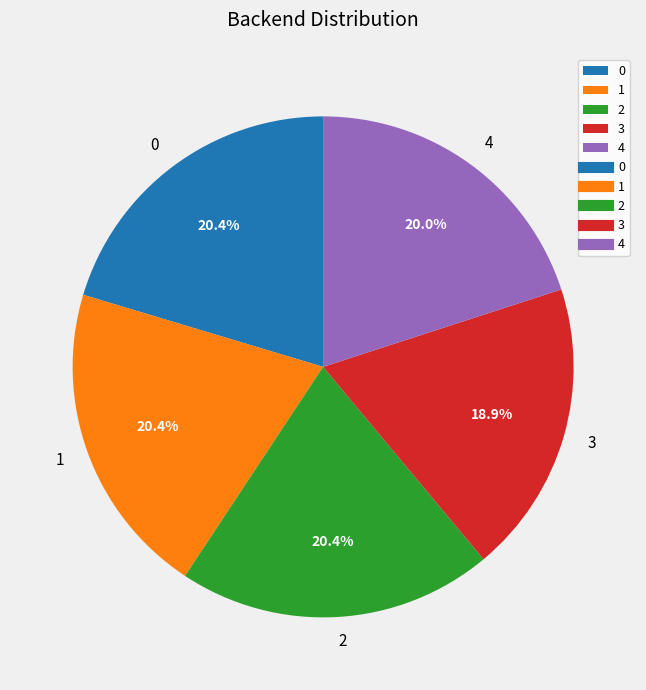

Is 3 the majority of the pie?

No